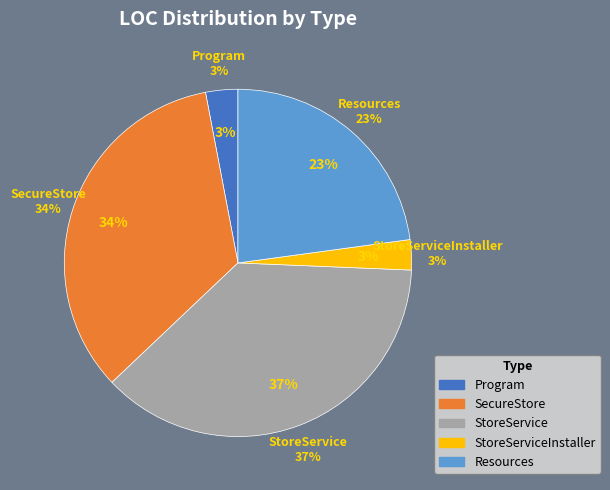

What is the largest slice in the pie chart?

StoreService